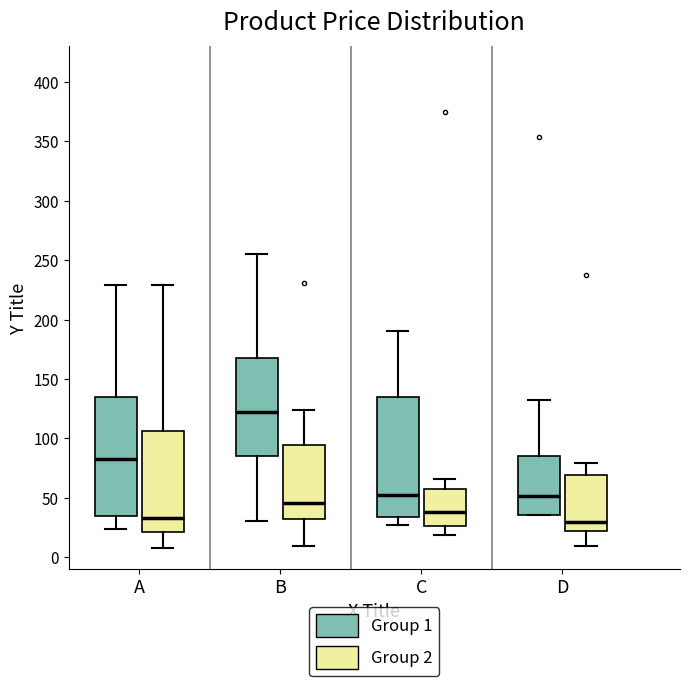

Which box's median line is the highest?

B (Group 1)